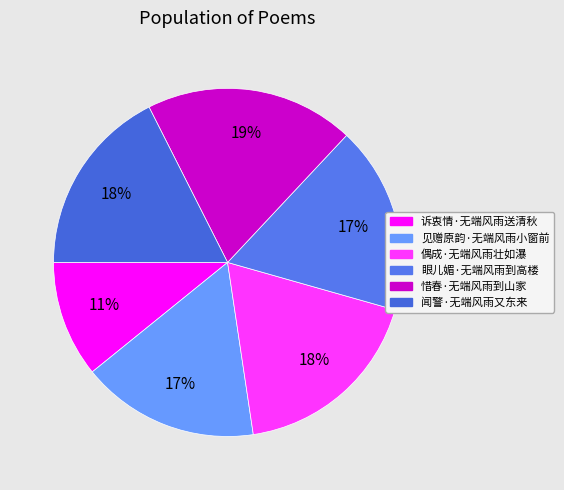

Count the number of slices in the pie.

6